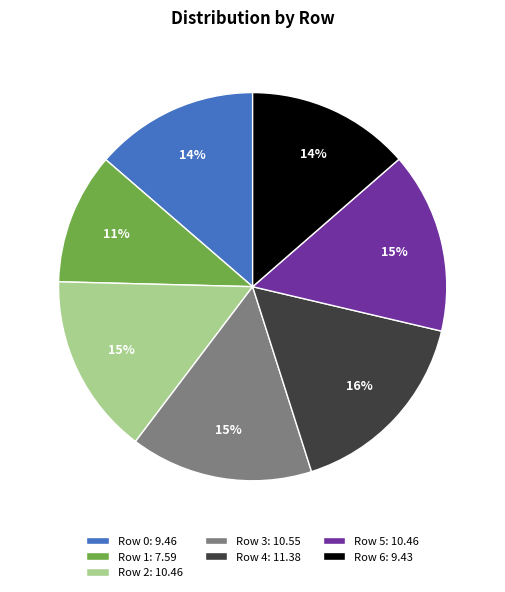

Do Row 0: 9.46 and Row 1: 7.59 together represent more than half of the pie?

No